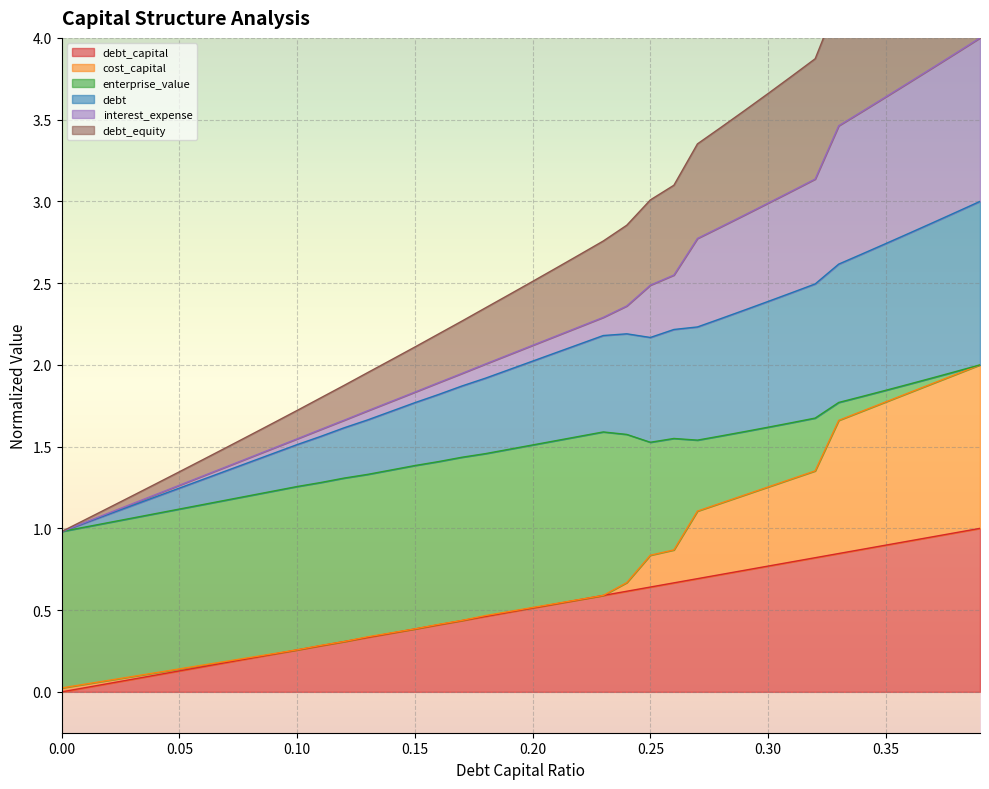

What is the average value of the debt_capital series?

0.5